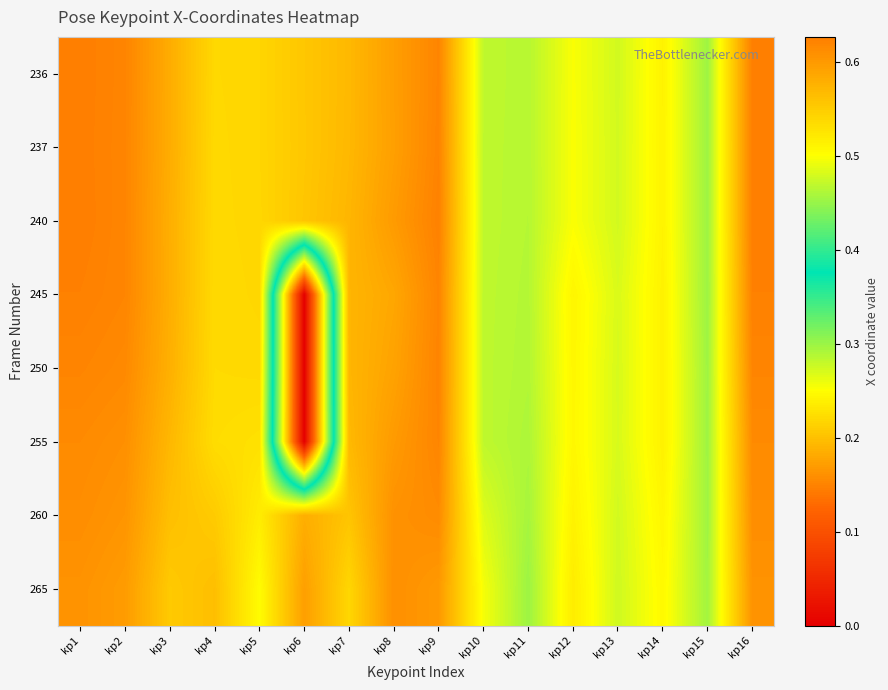

Which label corresponds to the largest value in the chart?

kp1